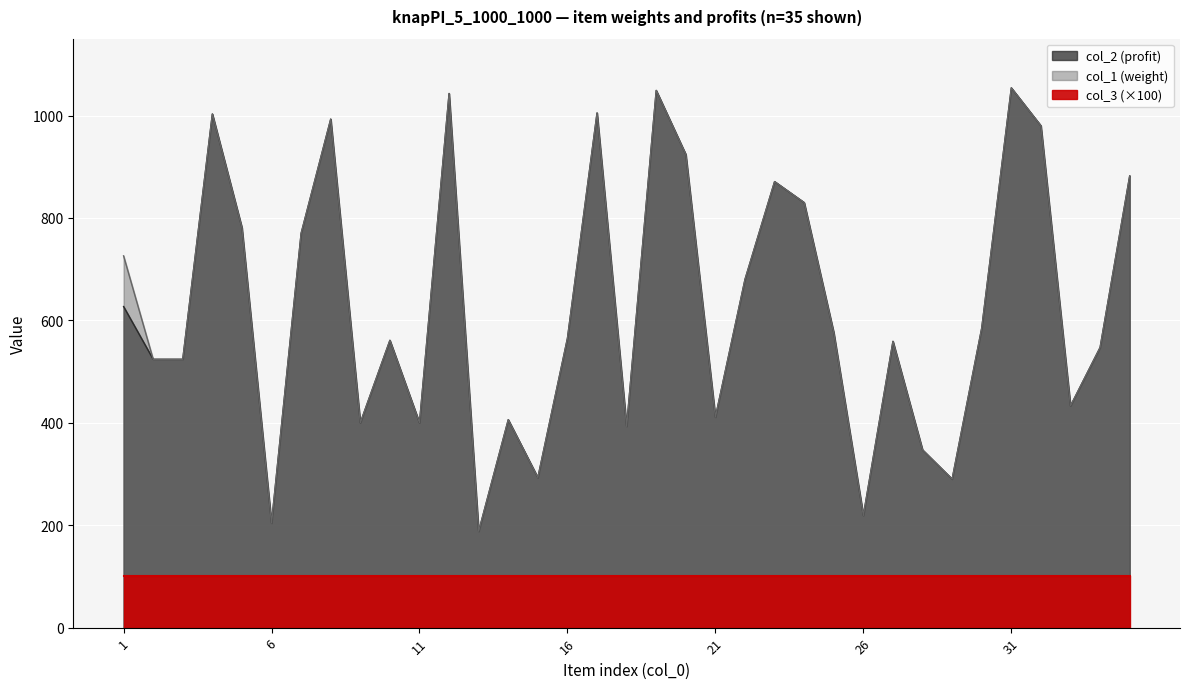

Is the value of col_1 at 9 greater than the value of col_2 at 6?

Yes